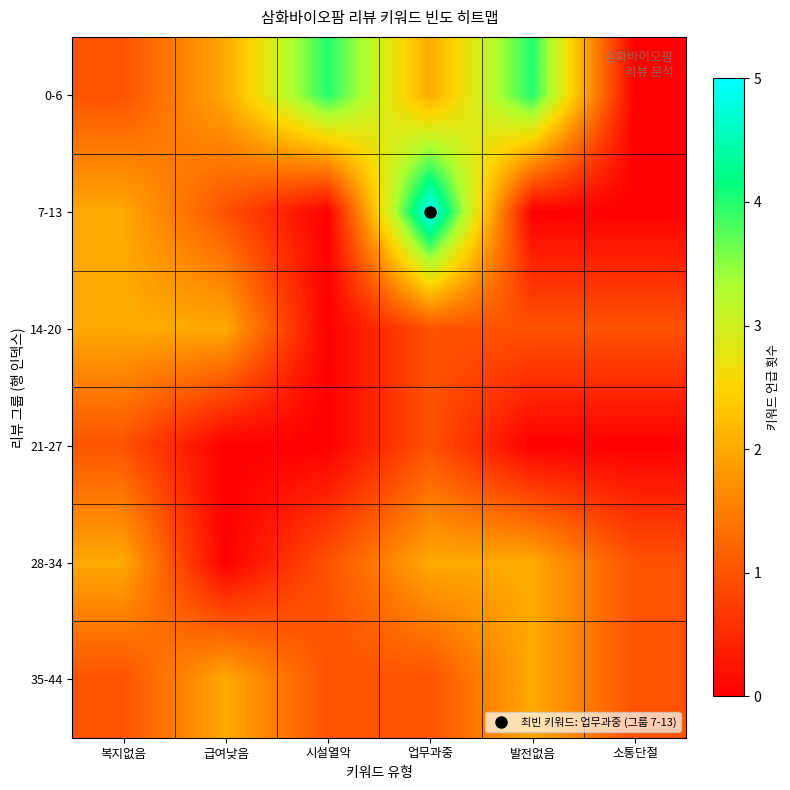

How many distinct data groups are displayed?

6